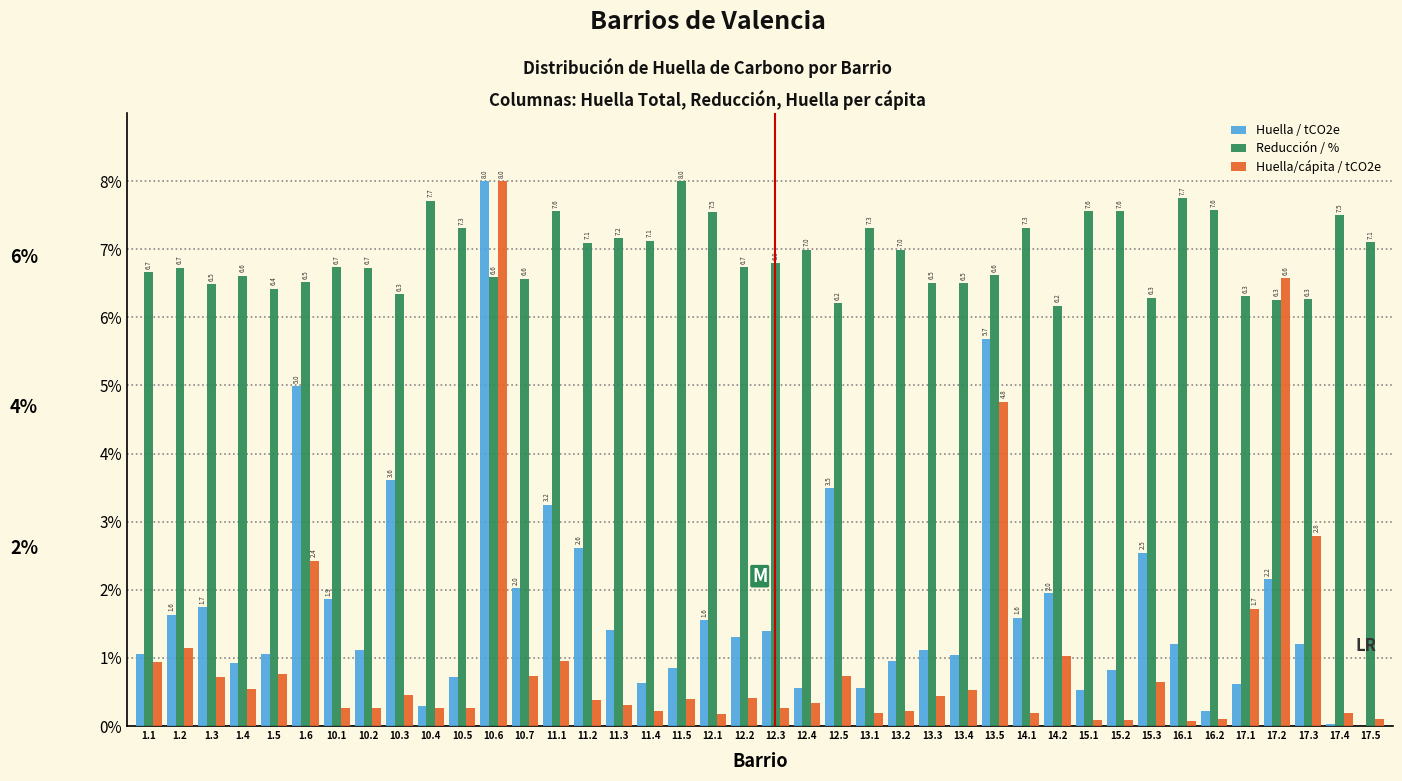

Between 10.6 and 17.3, which series saw the biggest shift?

Huella / tCO2e